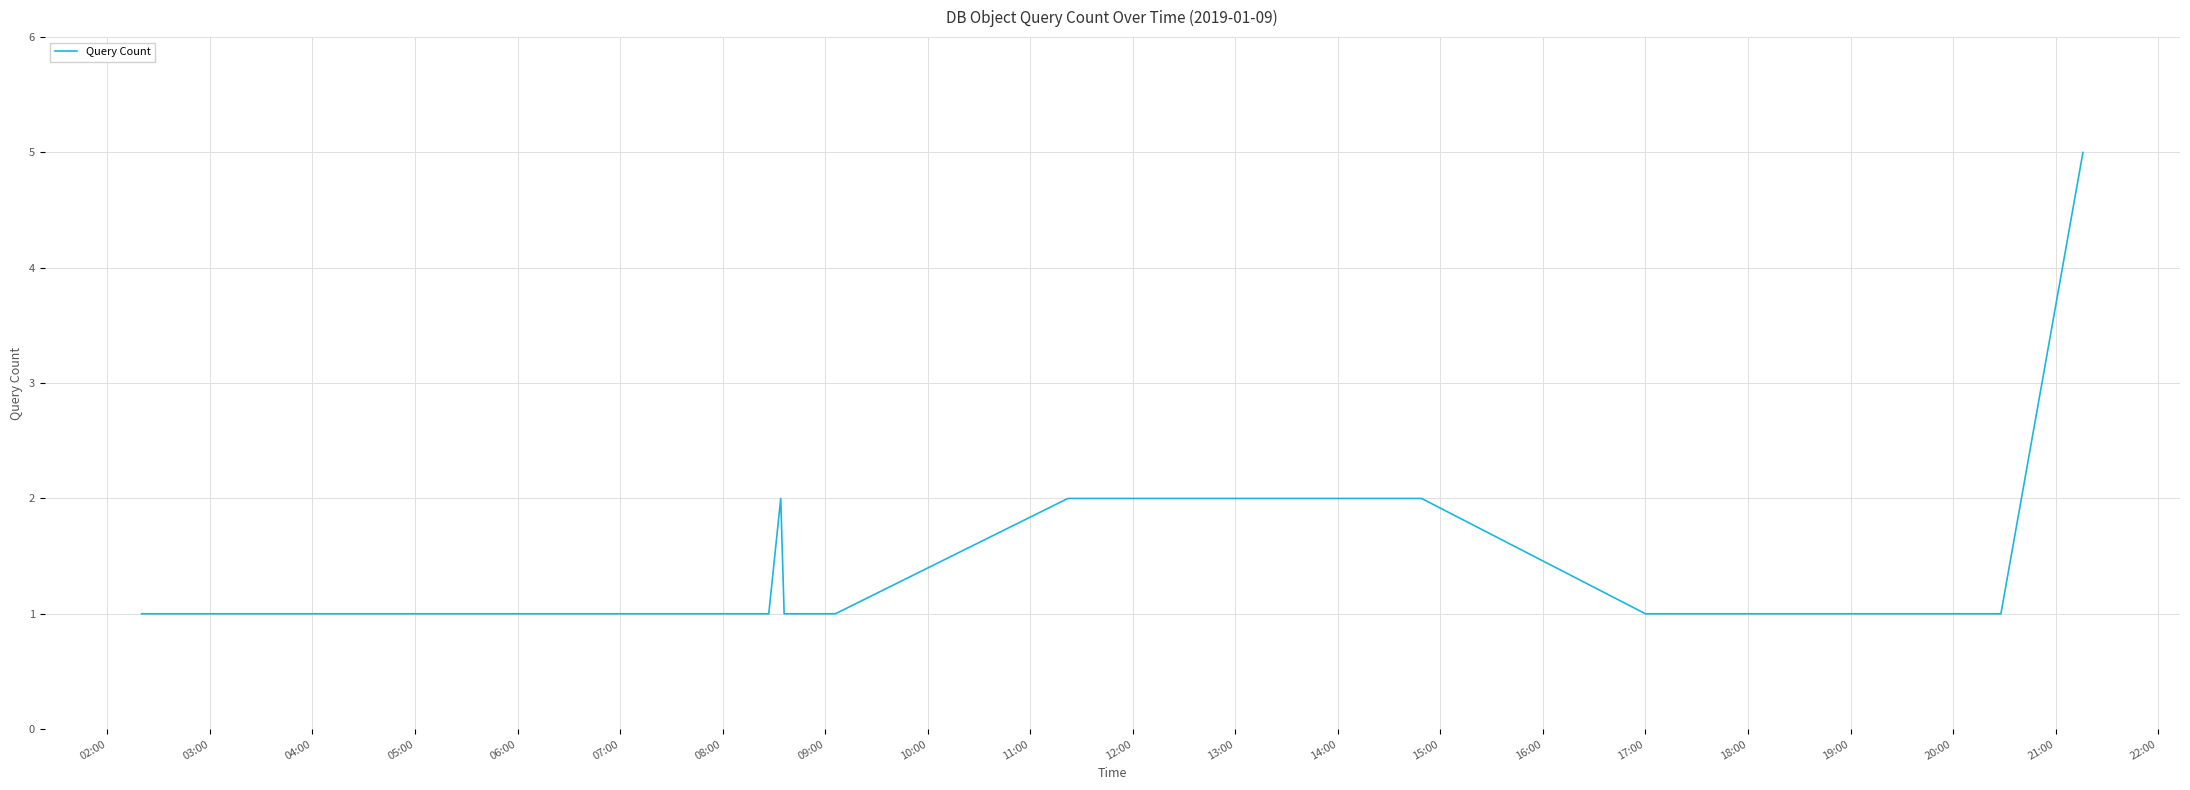

What is the maximum value shown in the chart?

5